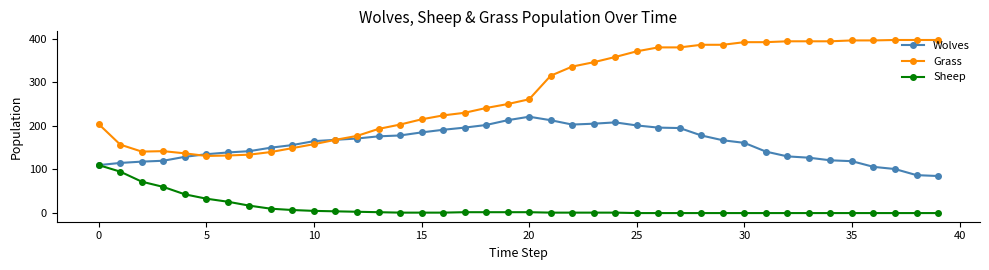

What are all the series names shown in the legend?

Wolves, Grass, Sheep